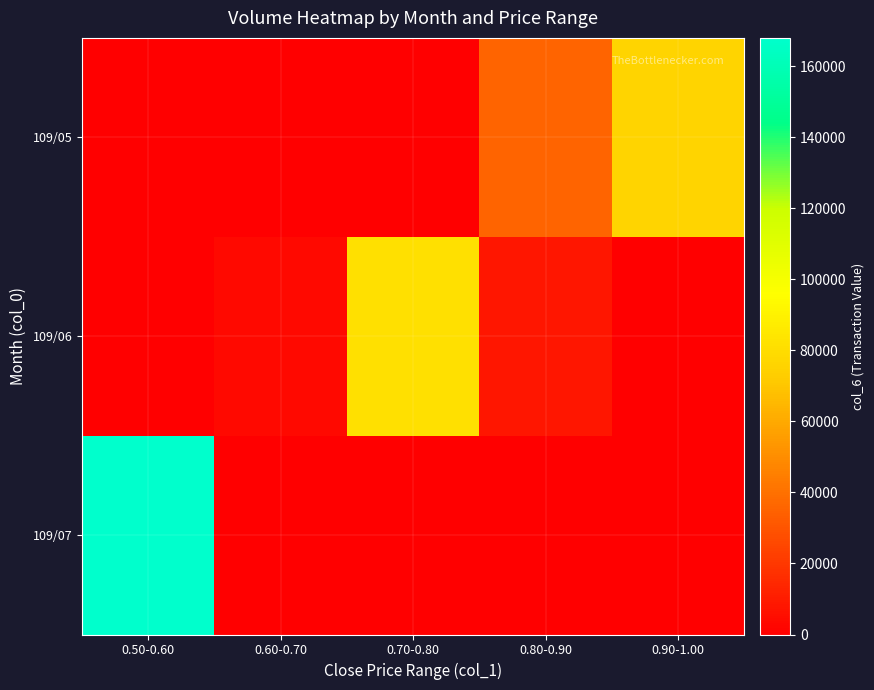

Which series has the widest spread of values?

109/07